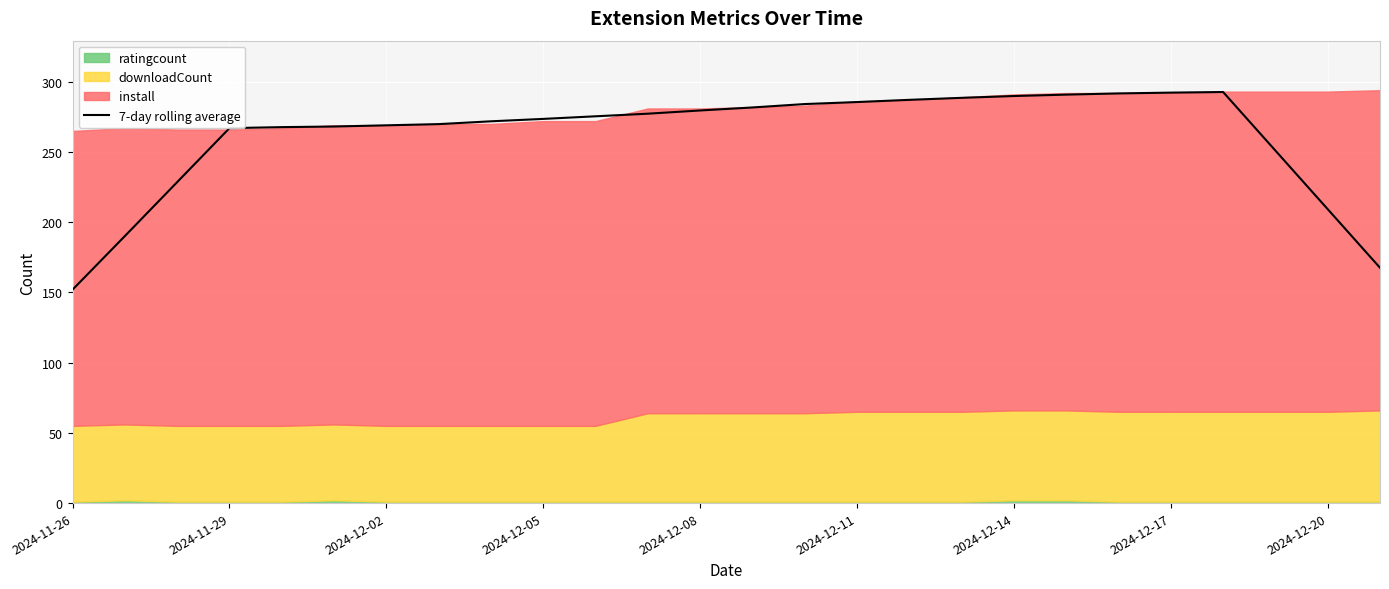

At which category does the data reach its first local peak?

22